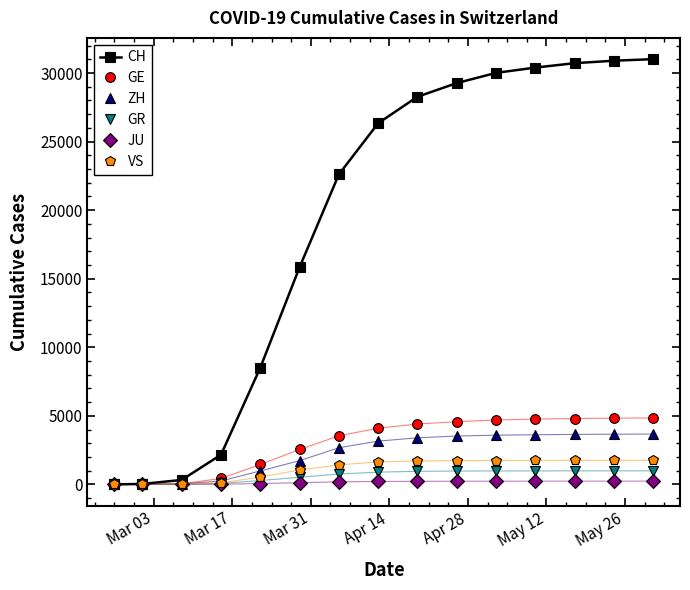

What is the maximum value shown in the chart?

31011